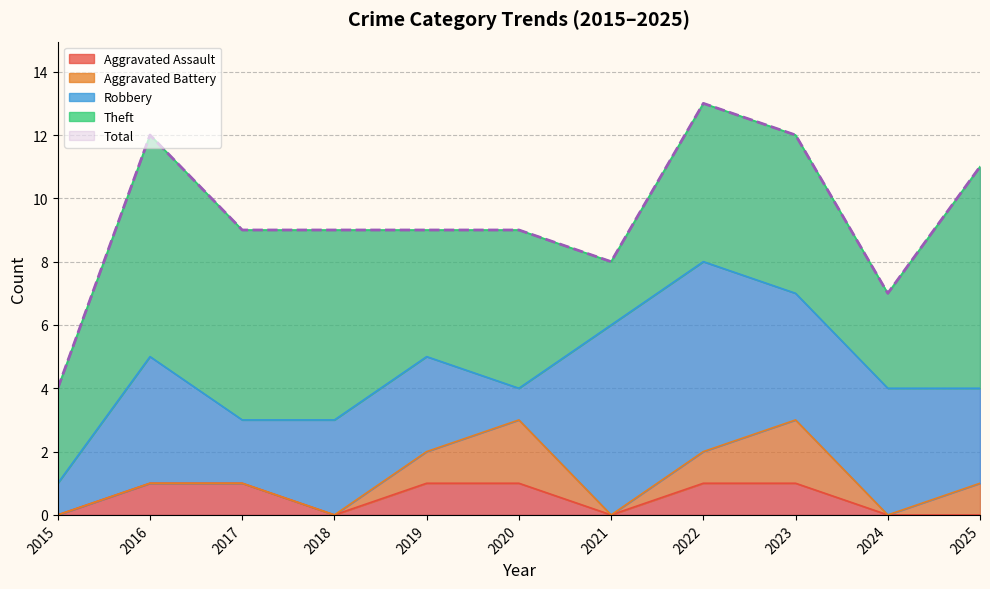

At which category does the chart reach its peak across all series?

2022